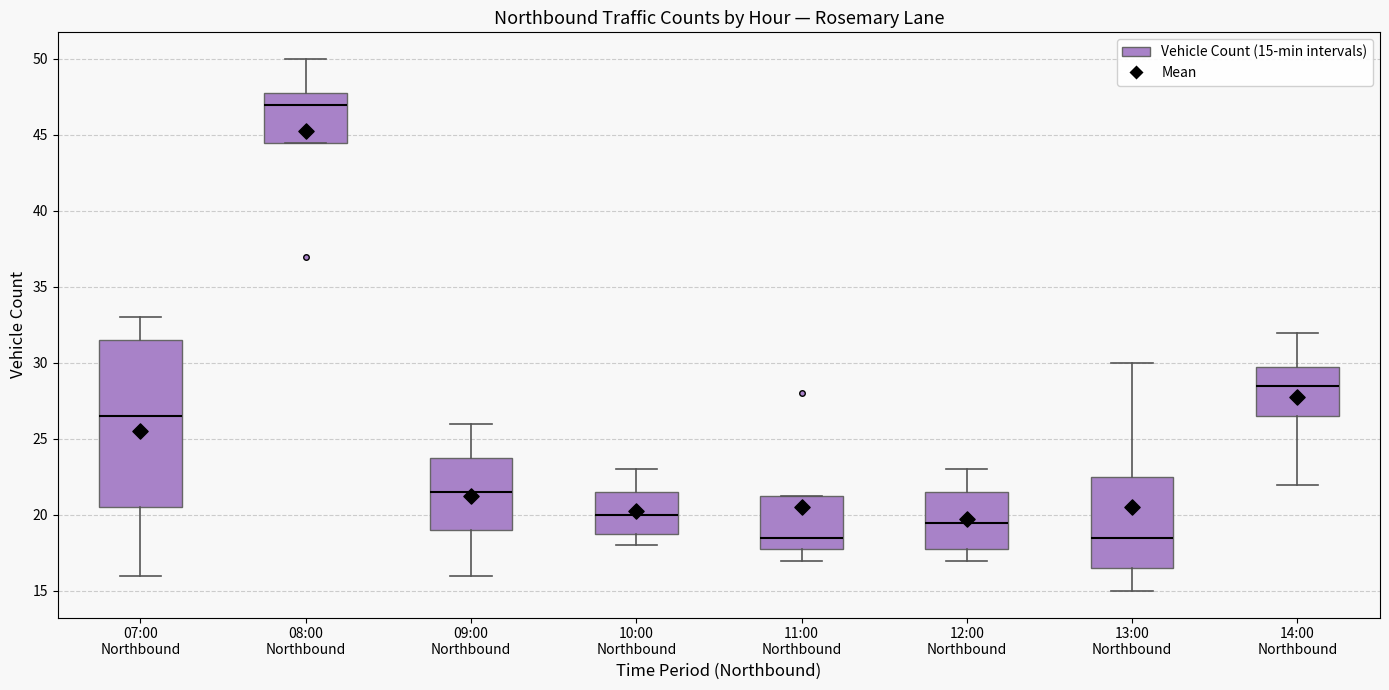

Reading left to right, read every box against the y-axis: the position of its median line, the range the box covers, and the ends of its whiskers. The values are not printed on the chart, so give them approximately, as read against the axis.

07:00 Northbound: median 26.5, box 20.5 to 31.5, whiskers 16.0 to 33.0
08:00 Northbound: median 47.0, box 44.5 to 48.0, whiskers 44.5 to 50.0
09:00 Northbound: median 21.5, box 19.0 to 24.0, whiskers 16.0 to 26.0
10:00 Northbound: median 20.0, box 19.0 to 21.5, whiskers 18.0 to 23.0
11:00 Northbound: median 18.5, box 18.0 to 21.5, whiskers 17.0 to 21.5
12:00 Northbound: median 19.5, box 18.0 to 21.5, whiskers 17.0 to 23.0
13:00 Northbound: median 18.5, box 16.5 to 22.5, whiskers 15.0 to 30.0
14:00 Northbound: median 28.5, box 26.5 to 30.0, whiskers 22.0 to 32.0